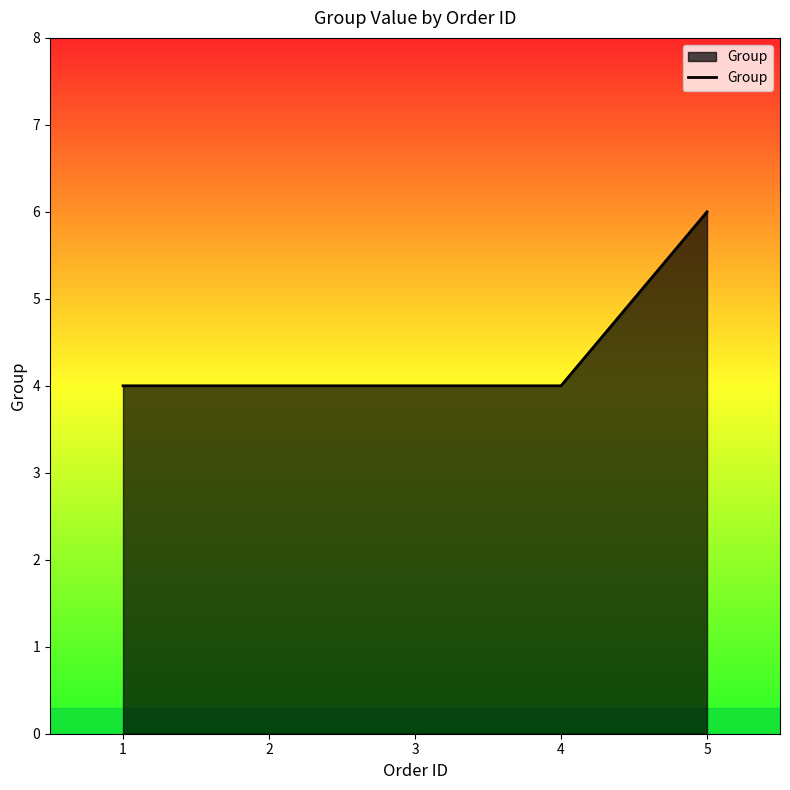

What is the ratio of the value at 3 to the value at 4?

1.0